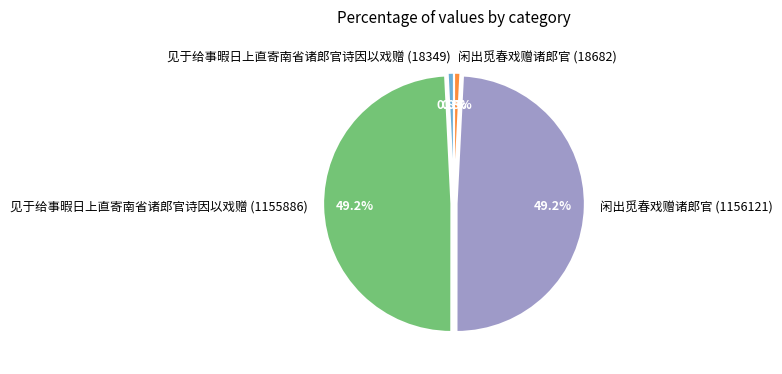

To the nearest percent, what is the average slice percentage?

25%